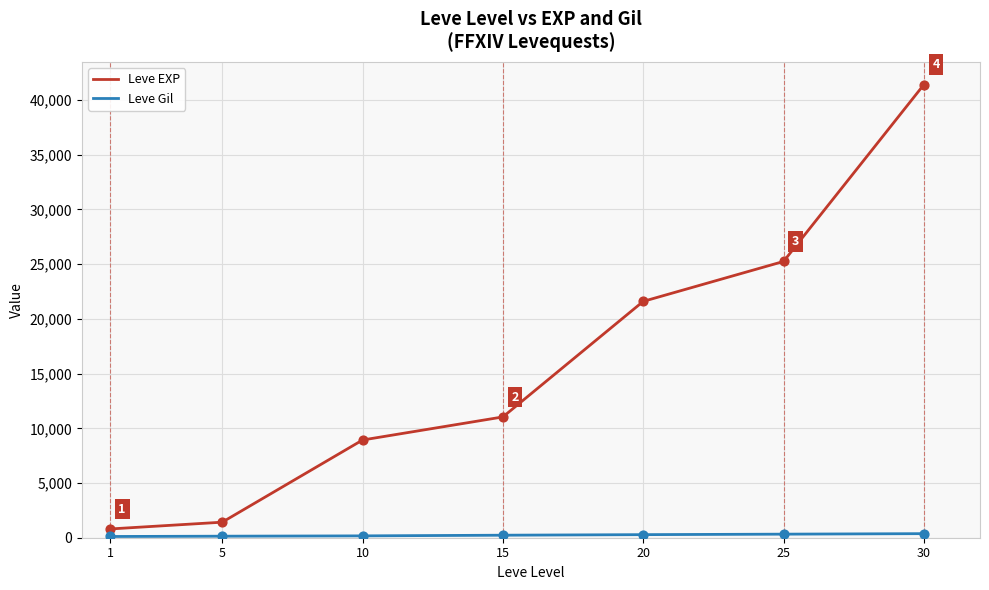

Which series has the largest range (max minus min)?

Leve EXP